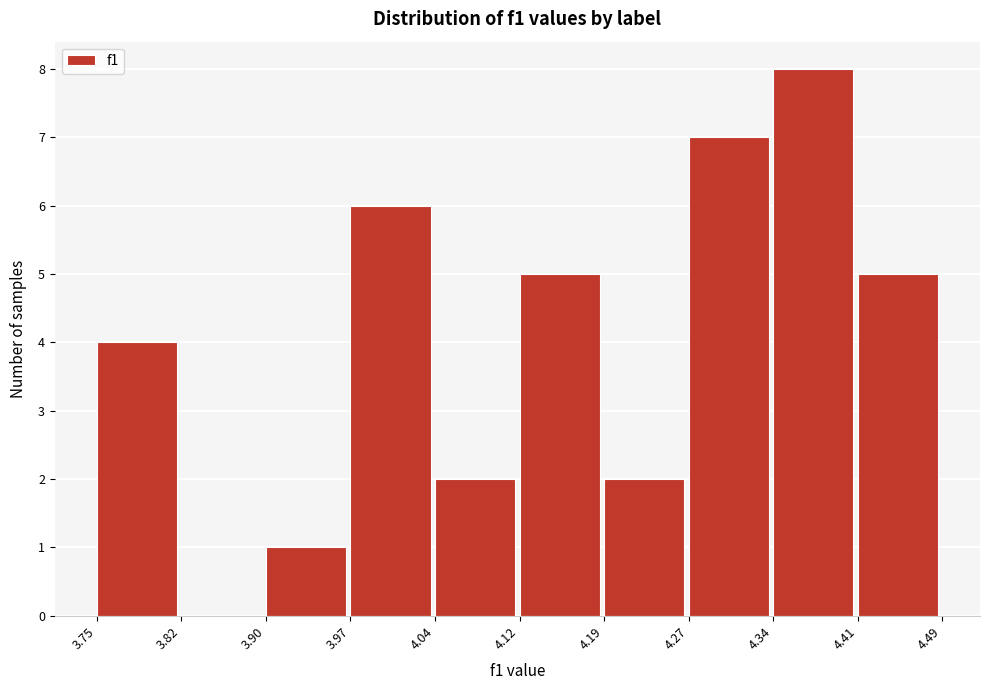

Reading left to right, transcribe this chart: for each bar, give the range it covers on the x-axis and its height. The values are not printed on the chart, so give them approximately, as read against the axis.

3.75 to 3.82: 4
3.82 to 3.90: 0
3.90 to 3.97: 1
3.97 to 4.04: 6
4.04 to 4.12: 2
4.12 to 4.19: 5
4.19 to 4.27: 2
4.27 to 4.34: 7
4.34 to 4.41: 8
4.41 to 4.49: 5